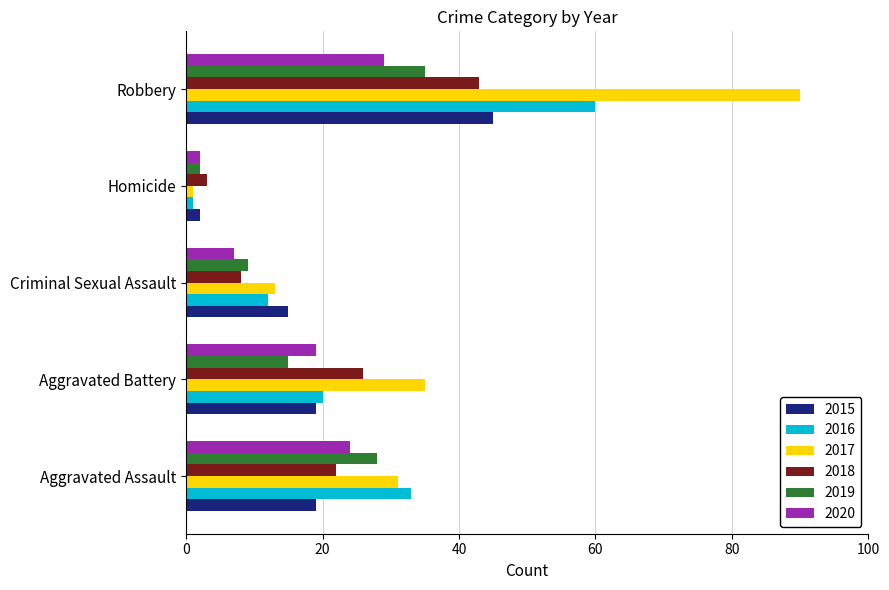

What are all the series names shown in the legend?

2015, 2016, 2017, 2018, 2019, 2020